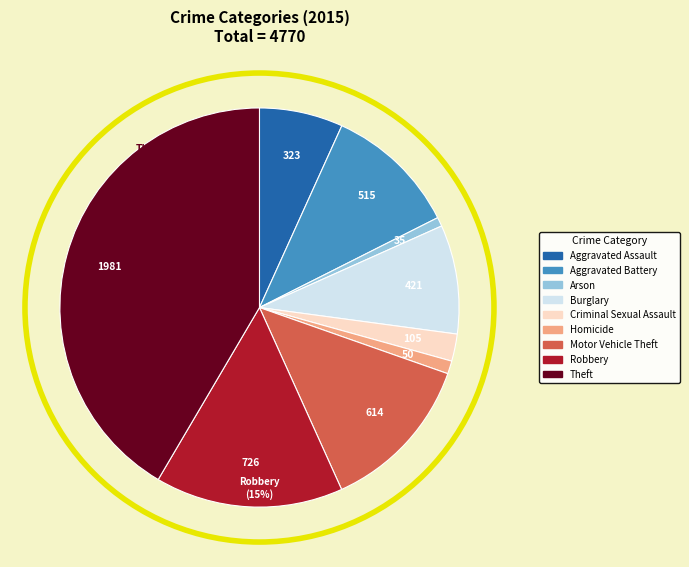

What percentage is the Burglary slice, to the nearest percent?

9%